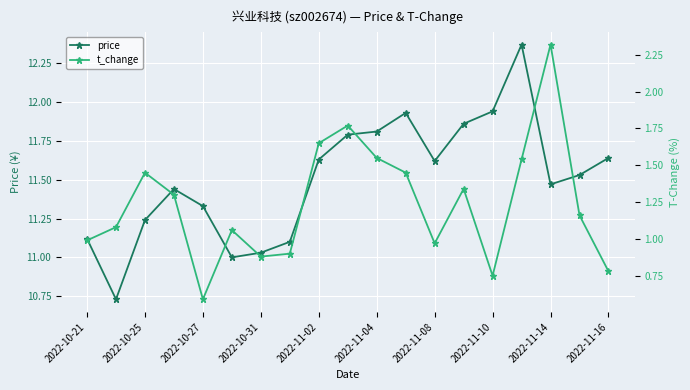

What is the maximum value shown in the chart?

12.4